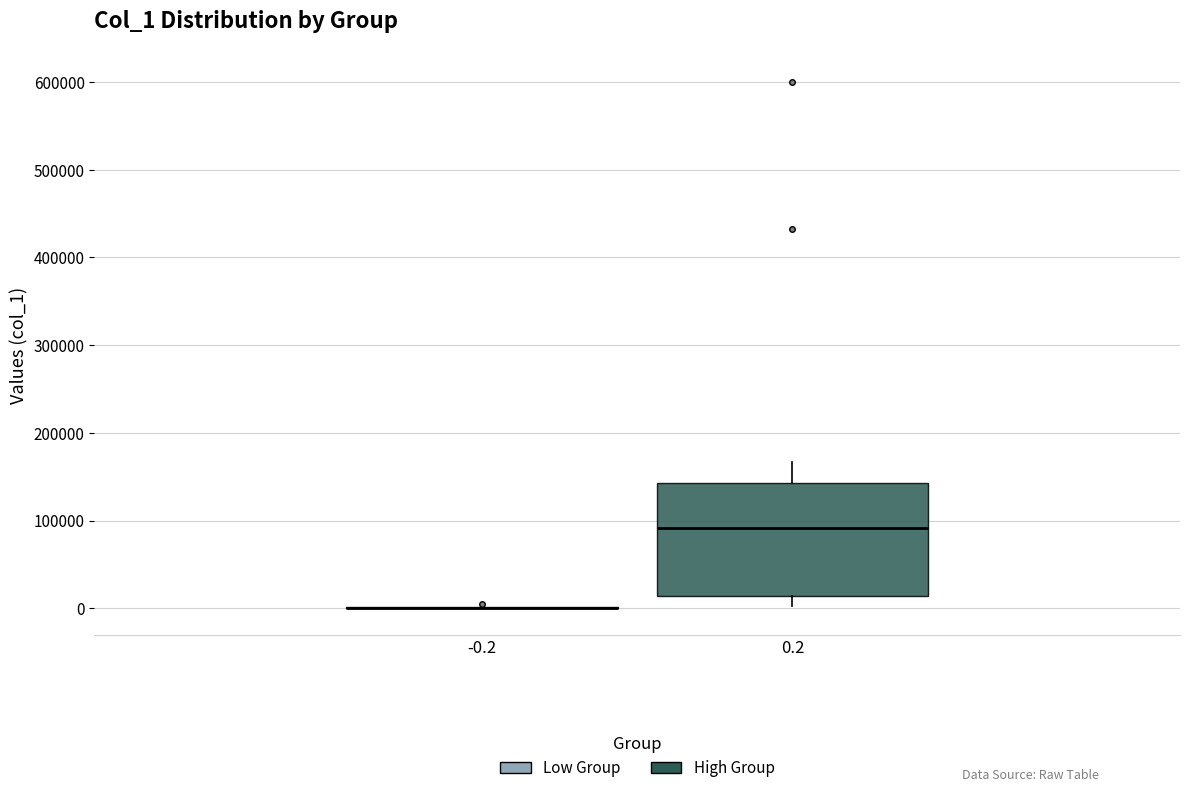

Reading left to right, read every box against the y-axis: the position of its median line, the range the box covers, and the ends of its whiskers. The values are not printed on the chart, so give them approximately, as read against the axis.

-0.2: box collapsed to a line at 0, whiskers 0 to 0
0.2: median 90000, box 10000 to 140000, whiskers 0 to 170000